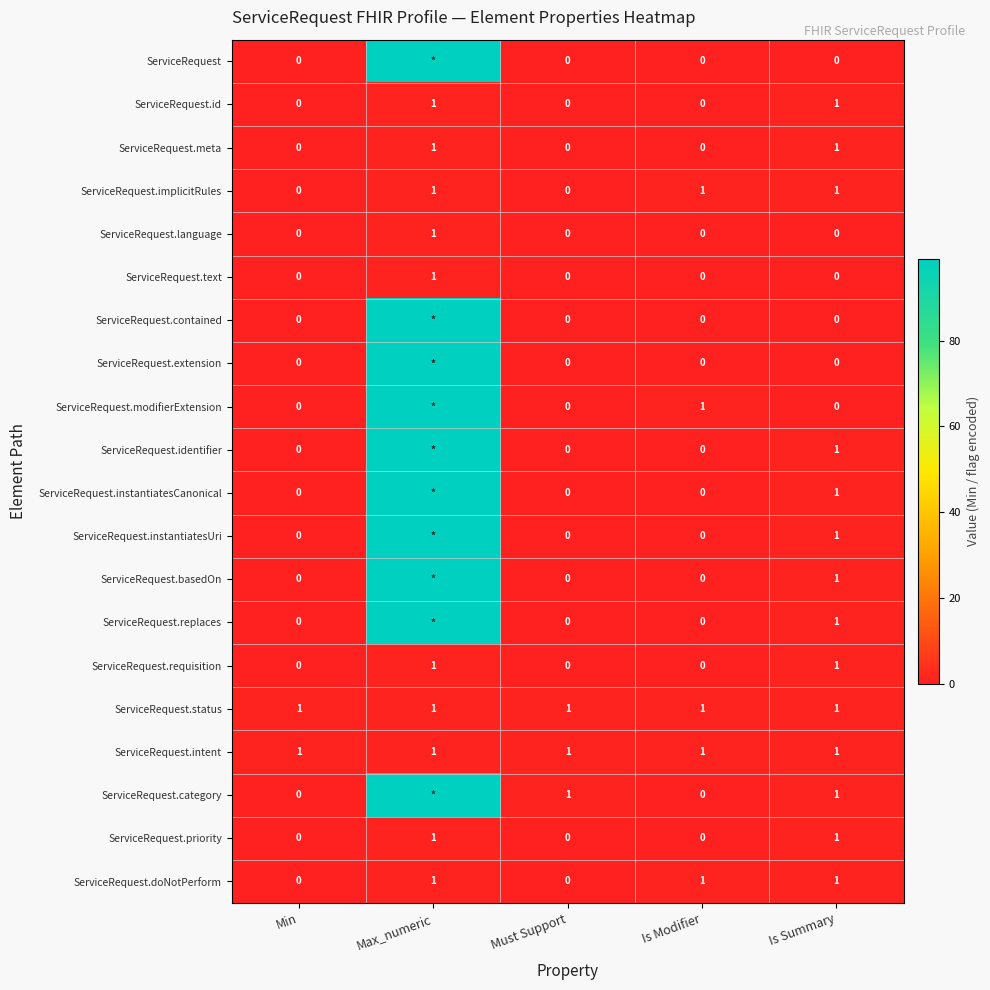

What is the total value across all series at Is Modifier?

5